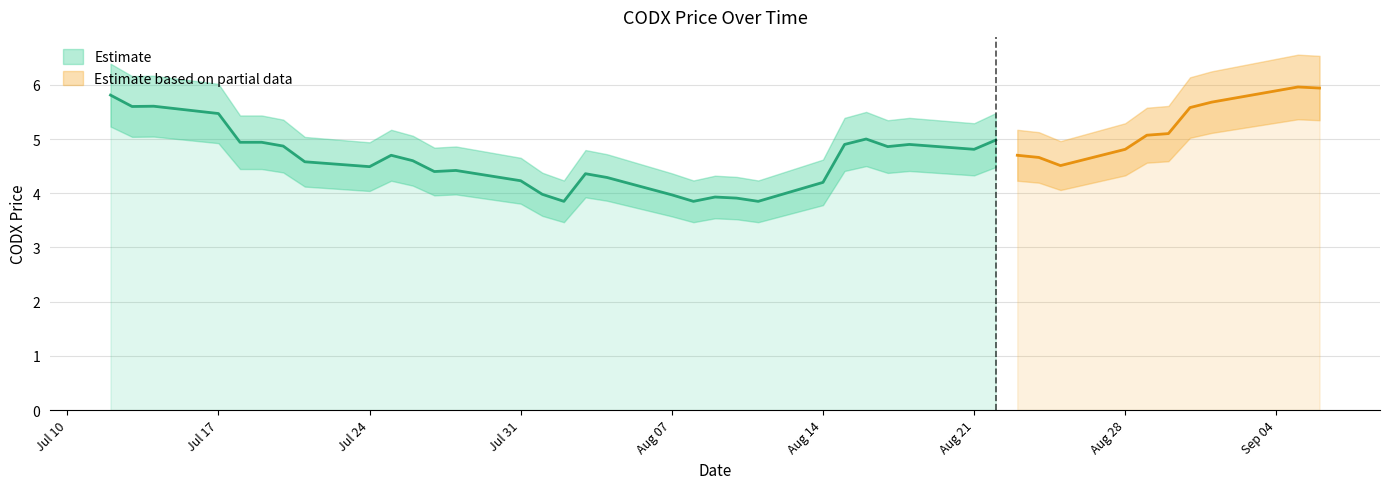

What is the maximum value shown in the chart?

6.6